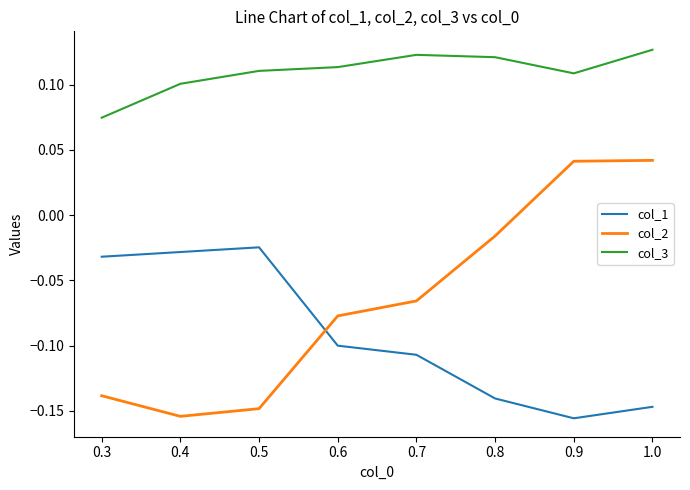

Which series has the largest range (max minus min)?

col_2